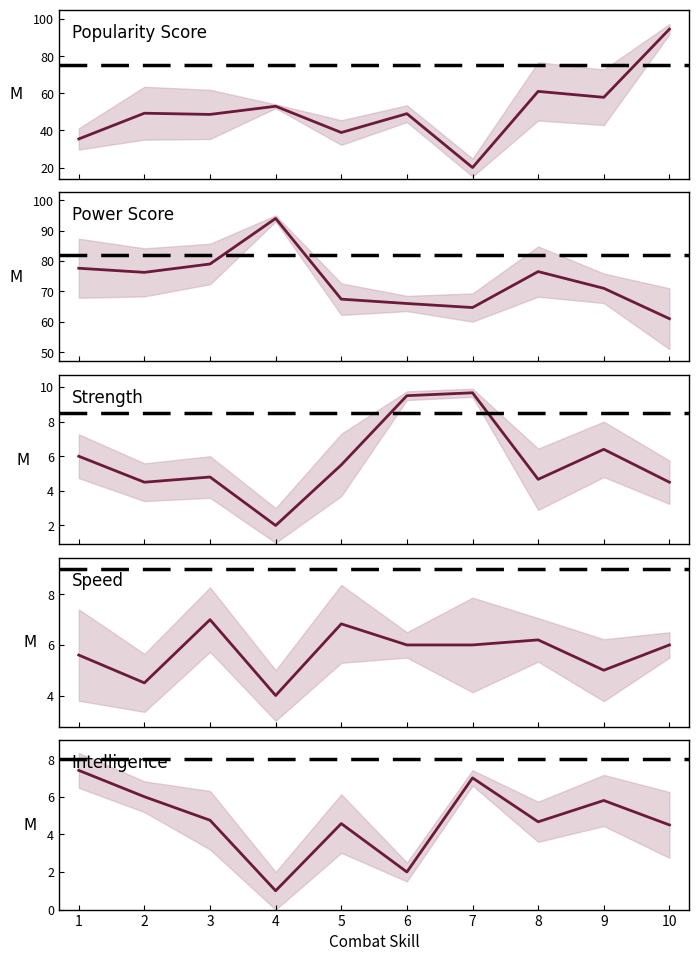

Rank the series by their maximum value, from highest to lowest.

Popularity Score, Power Score, Strength, Intelligence, Speed